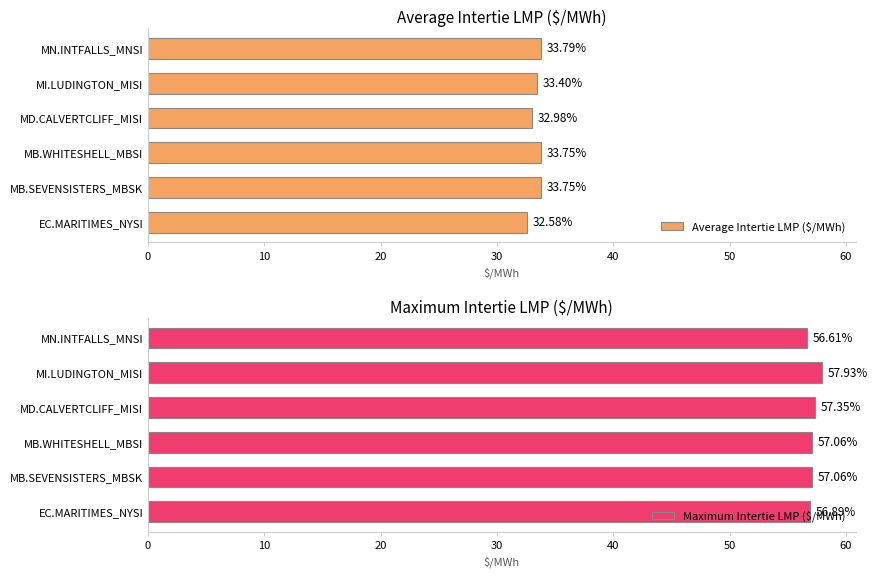

At which label does Maximum Intertie LMP ($/MWh) reach its peak?

MI.LUDINGTON_MISI